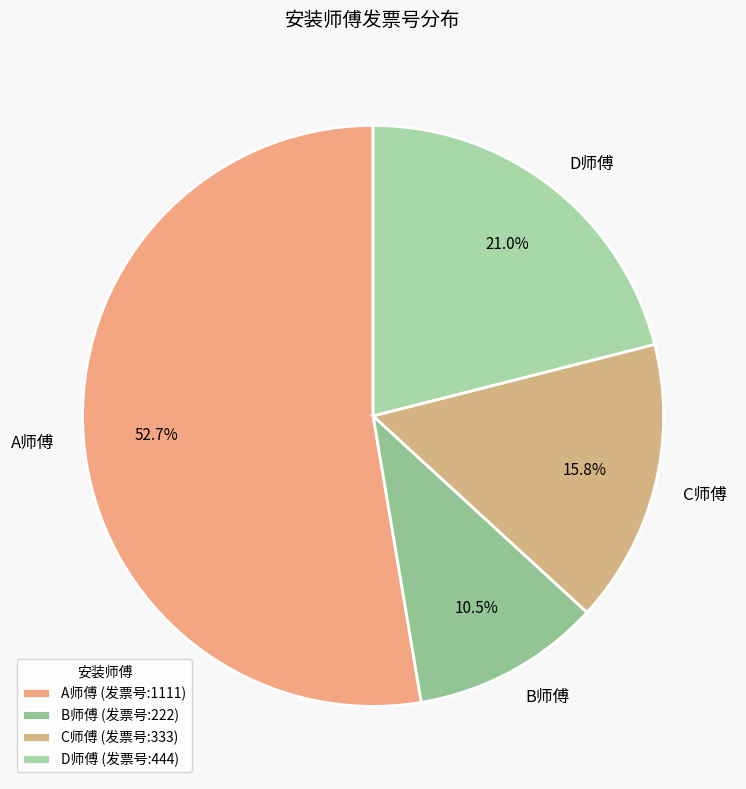

Is the sum of B师傅 and C师傅 greater than half?

No